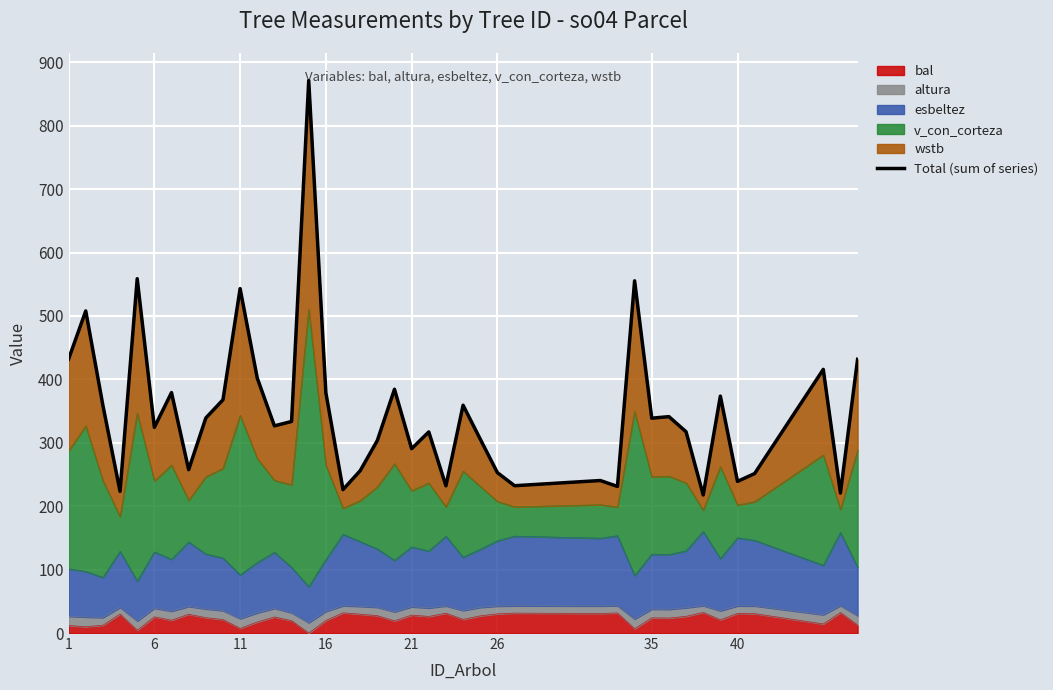

What is the highest value of the bal series?

32.5